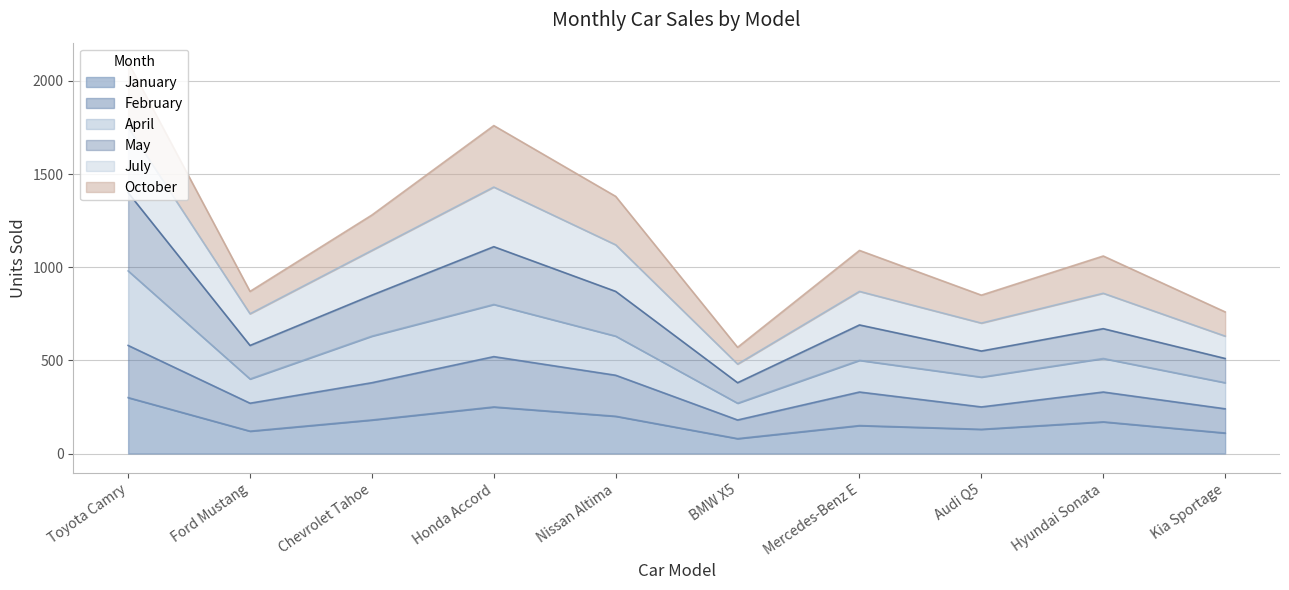

The value of May at Toyota Camry is 1400. True or false?

True